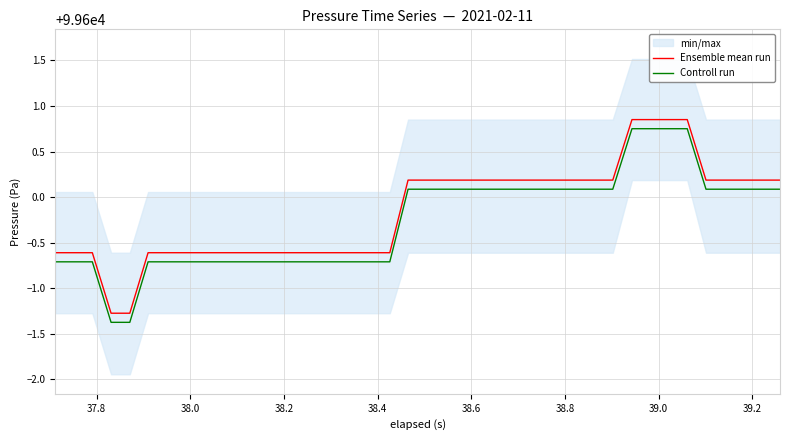

True or false: Controll run and Ensemble mean run intersect in this chart.

False